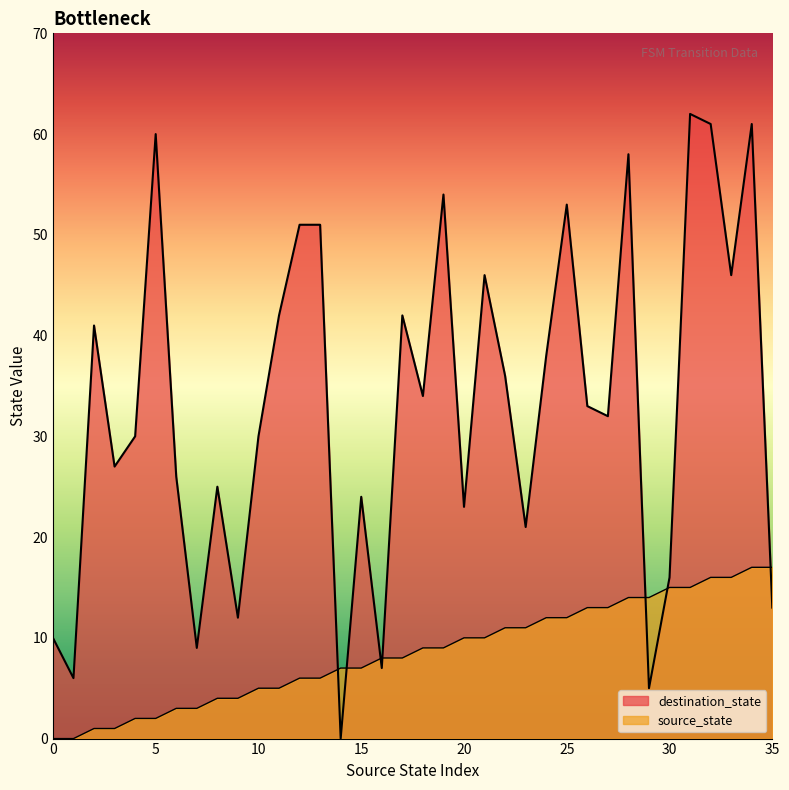

What is the total value across all series at 8?

29